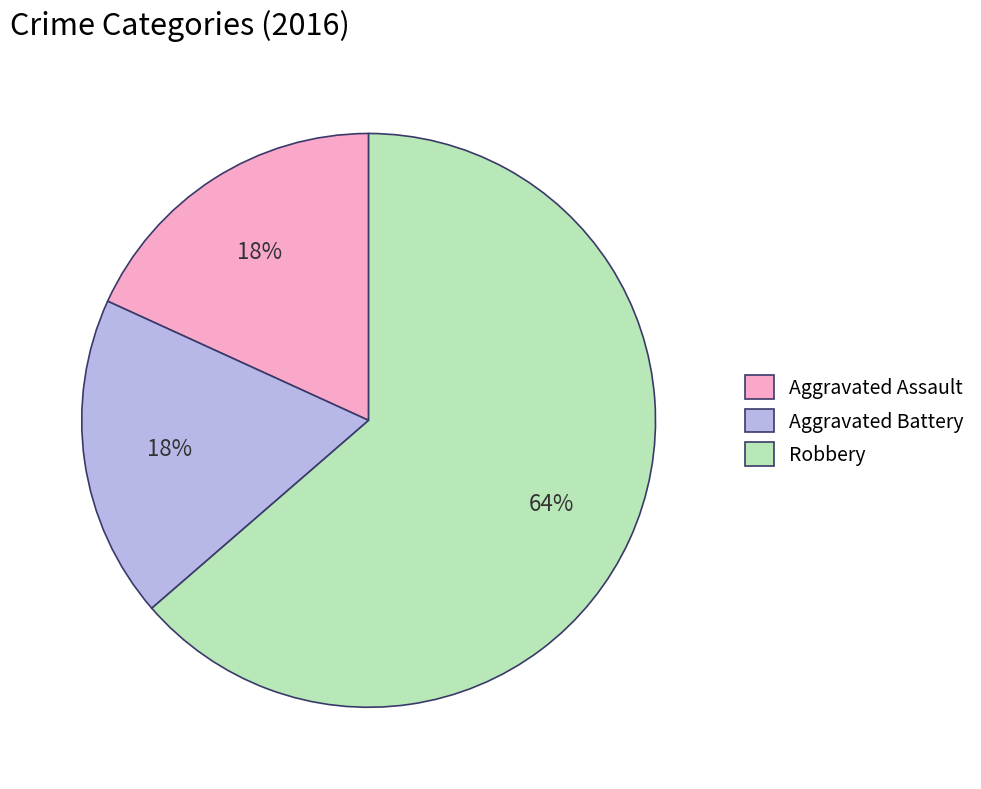

To the nearest percent, what is the average slice percentage?

33%